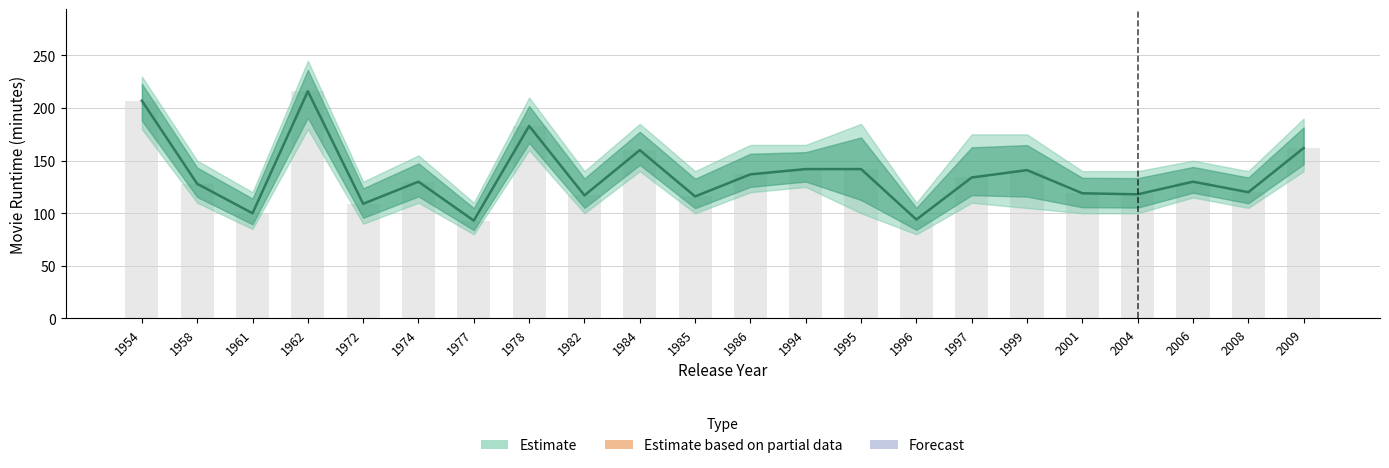

Reading right to left, what are all the values shown in this chart?

2009=162	2008=120	2006=130	2004=118	2001=119	1999=141	1997=134	1996=94	1995=142	1994=142	1986=137	1985=116	1984=160	1982=117	1978=183	1977=93	1974=130	1972=109	1962=216	1961=100	1958=128	1954=207